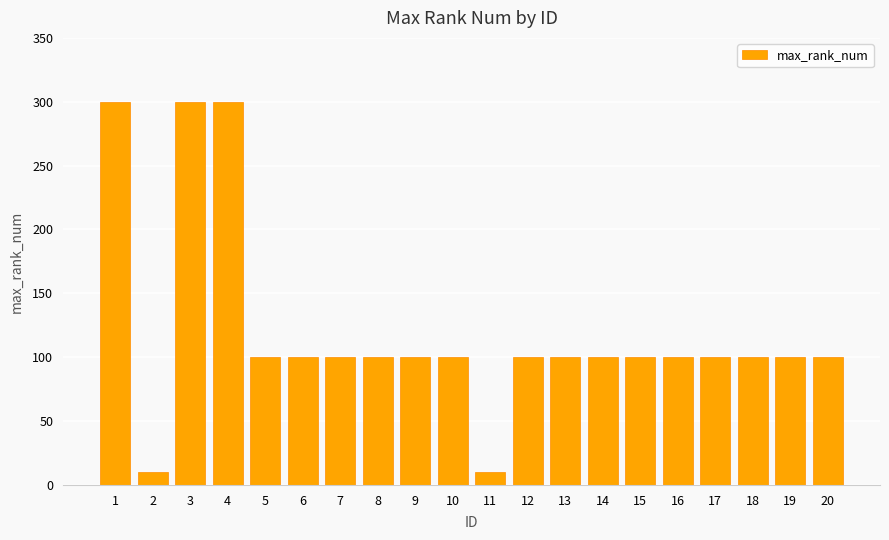

At which label does the data first exceed 100?

1